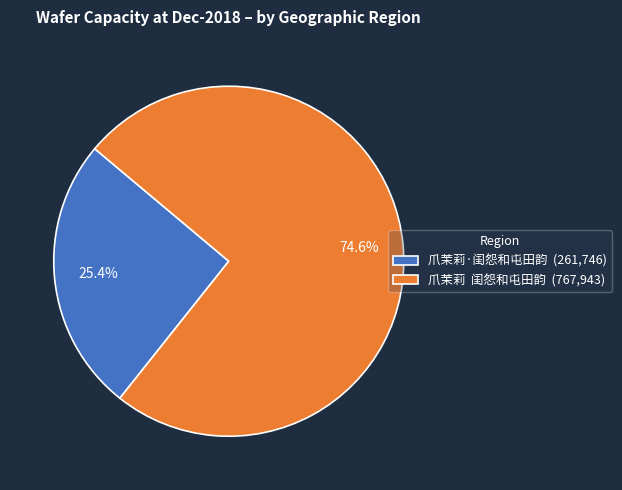

How many slices are in this pie chart?

2